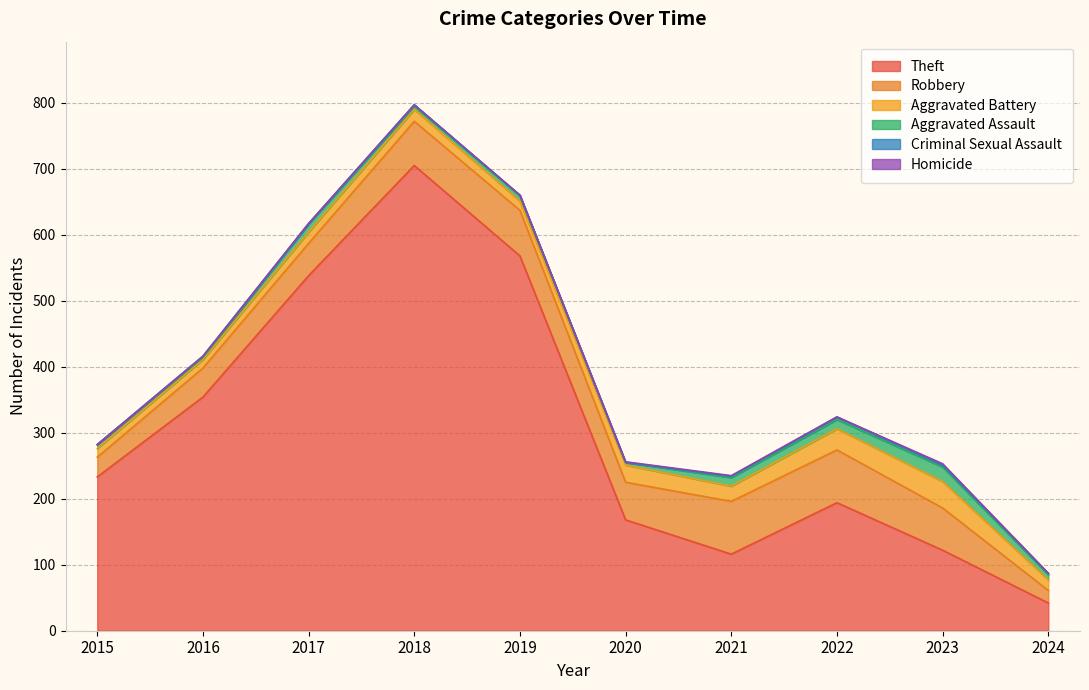

Between 2018 and 2023, which series saw the biggest shift?

Theft